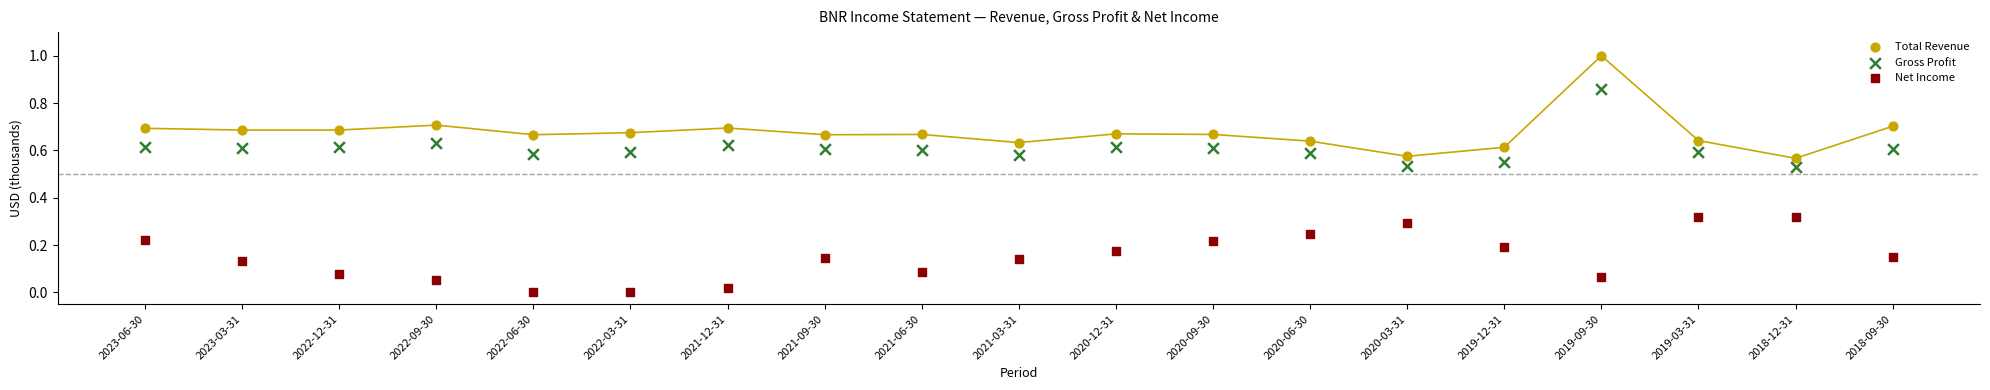

Which series contains the lowest Y value?

Net Income